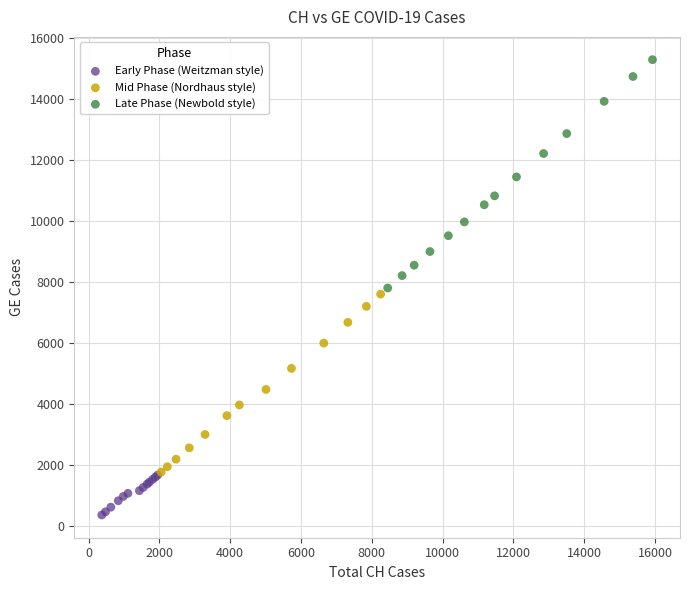

Which series reaches the maximum Y coordinate?

Late Phase (Newbold style)